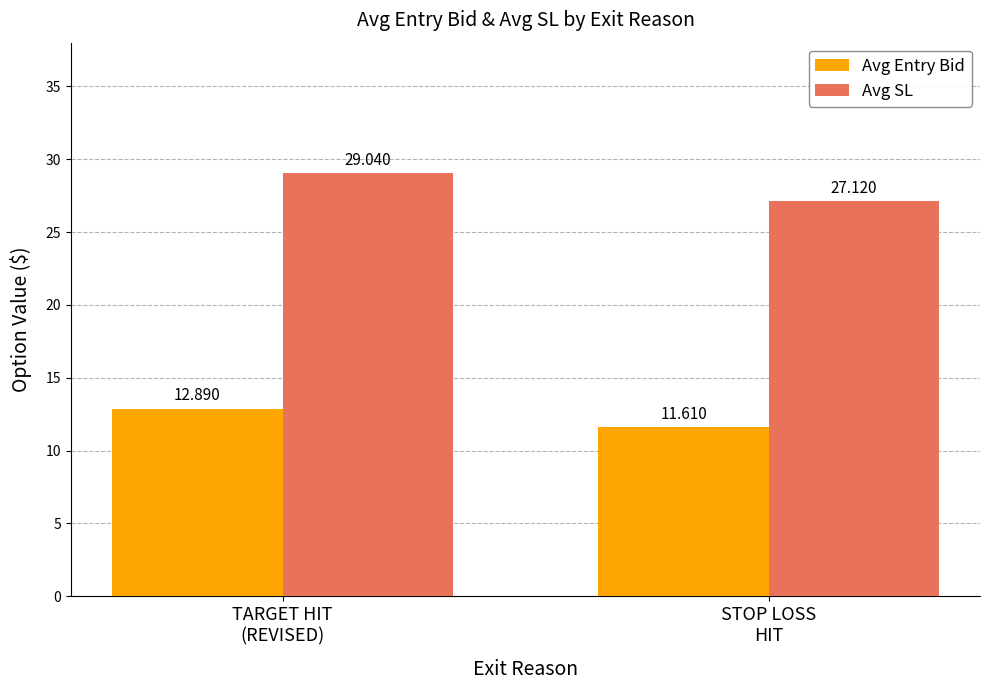

Reading right to left, extract all data points from this chart.

Avg Entry Bid: STOP LOSS
HIT=11.6	TARGET HIT
(REVISED)=12.9
Avg SL: STOP LOSS
HIT=27.1	TARGET HIT
(REVISED)=29.0